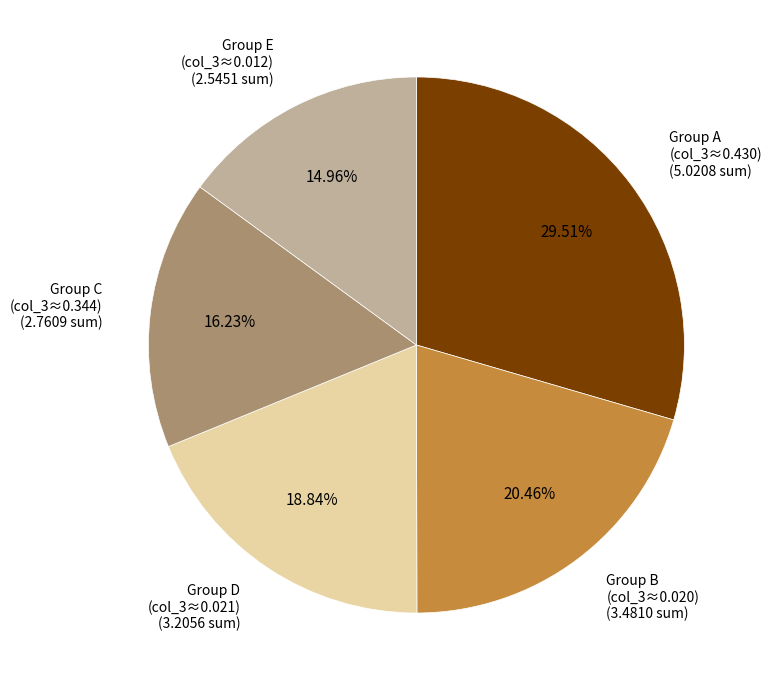

Does any single category account for the majority?

No